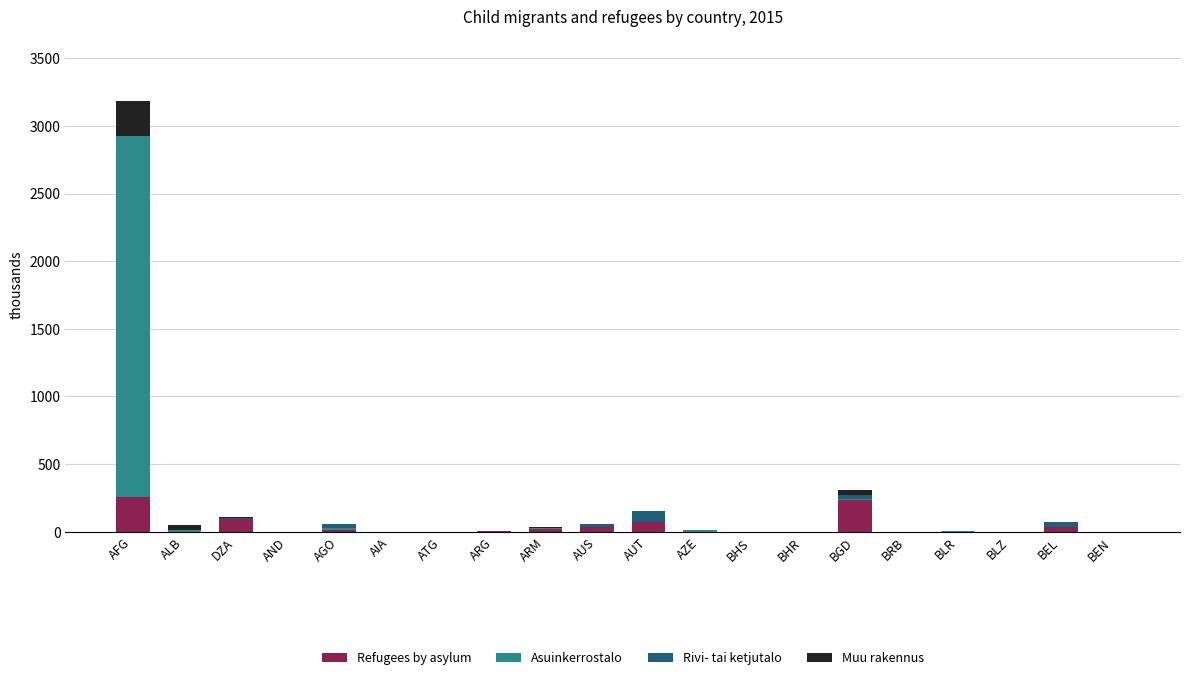

At which category is the sum across all series the highest?

AFG